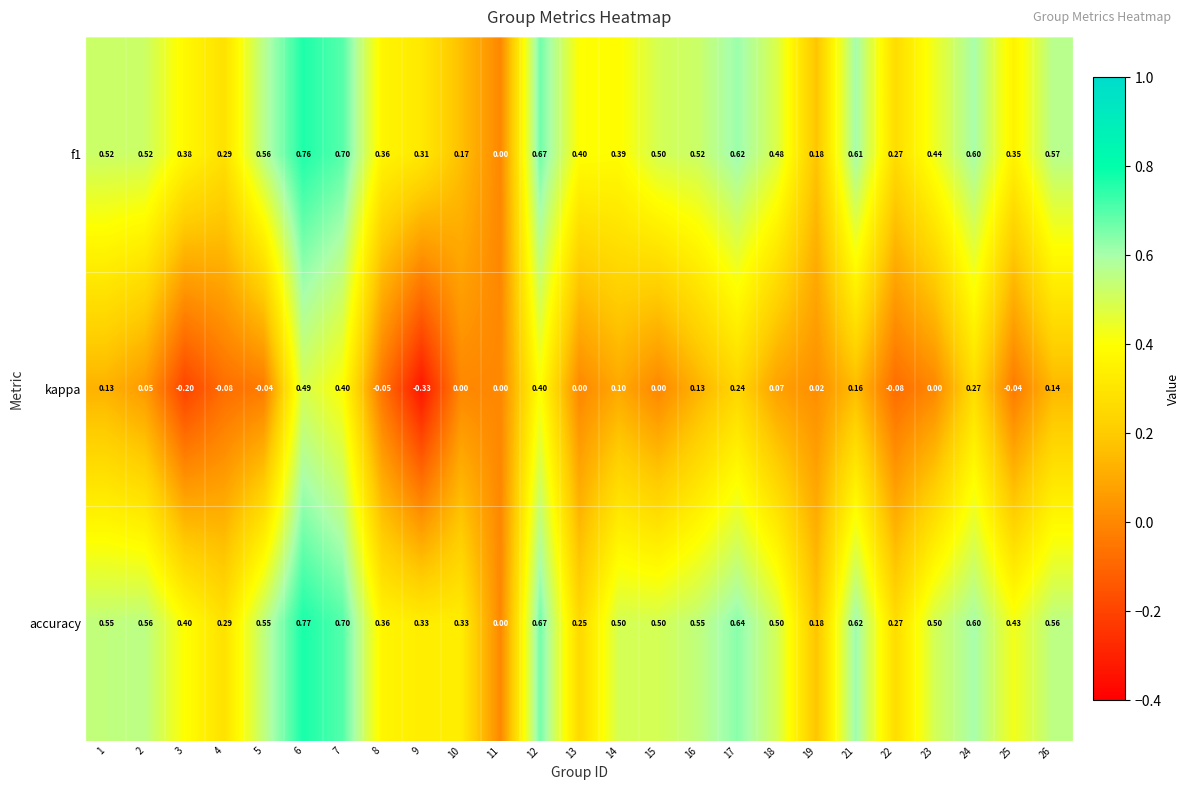

Between 14 and 19, which series saw the biggest shift?

accuracy